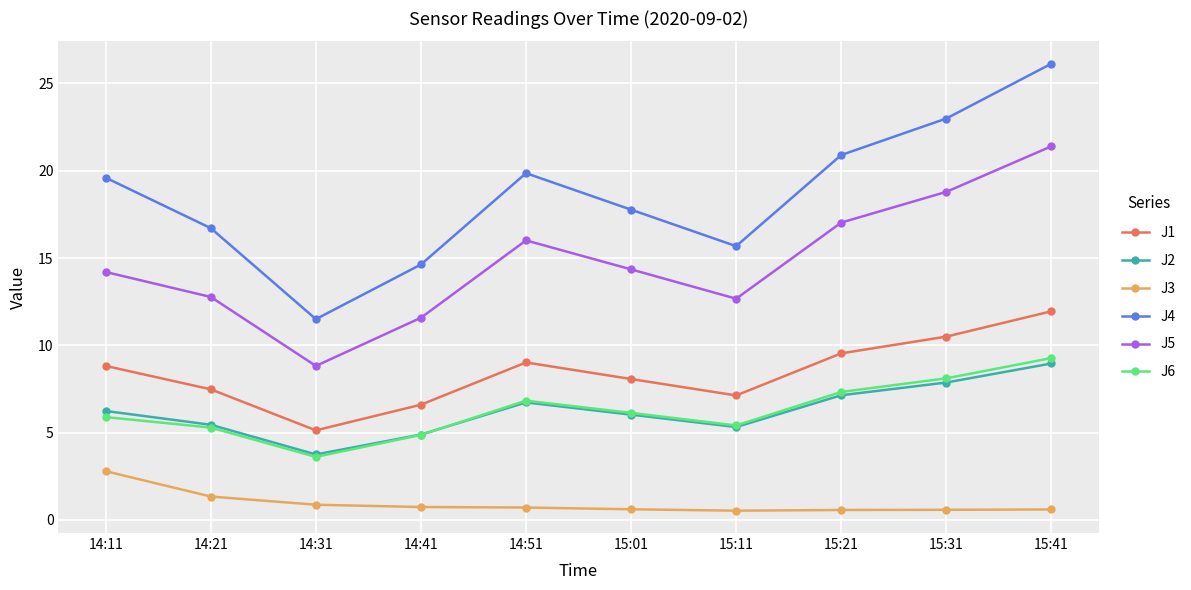

What is the highest value of the J5 series?

21.4